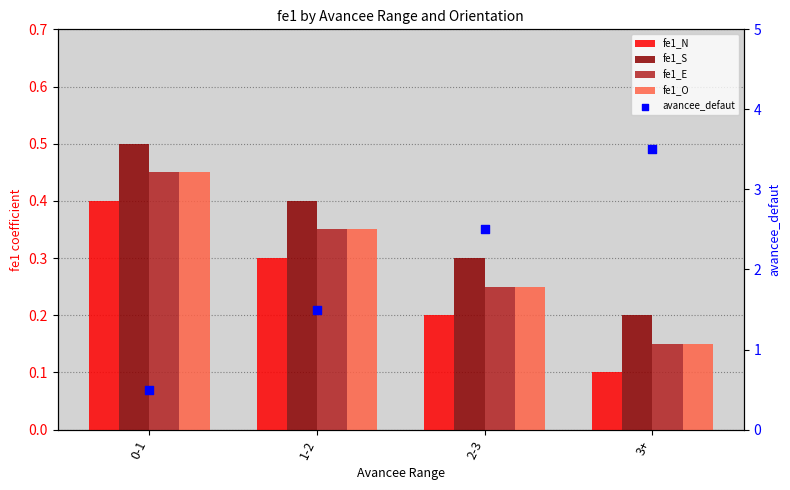

At how many categories does at least one series exceed 3?

1